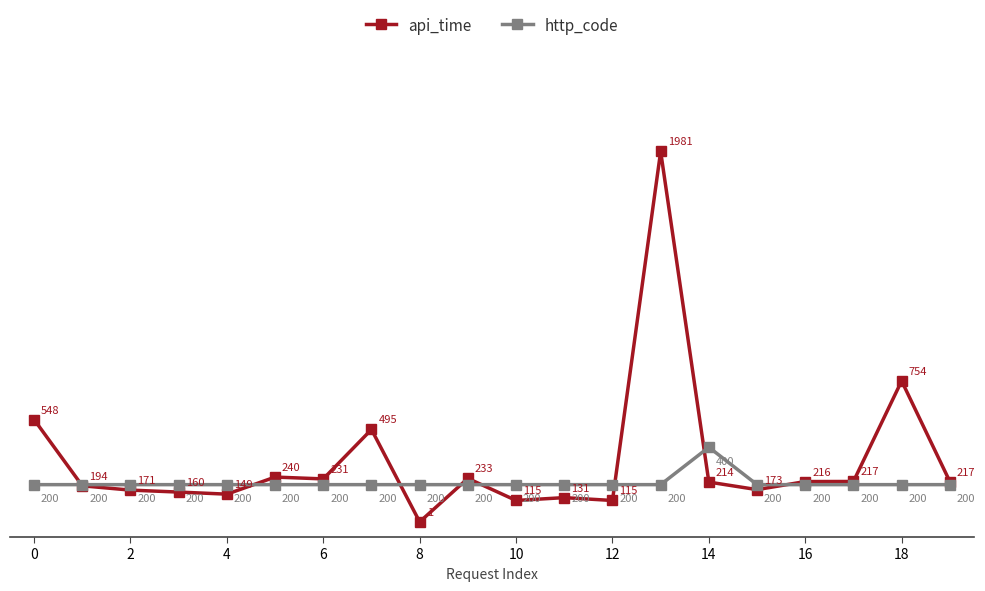

Rank the series by their average value, from lowest to highest.

http_code, api_time